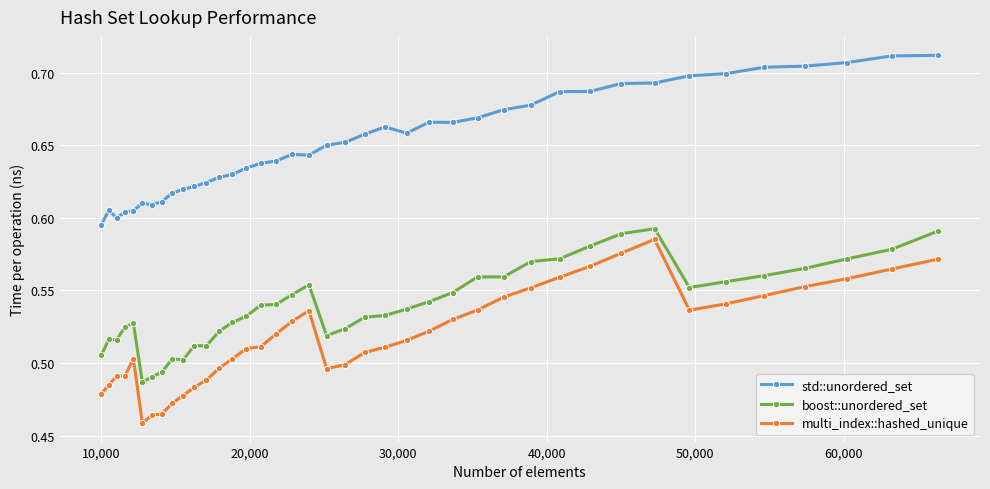

Rank the series by their average value, from highest to lowest.

std::unordered_set, boost::unordered_set, multi_index::hashed_unique